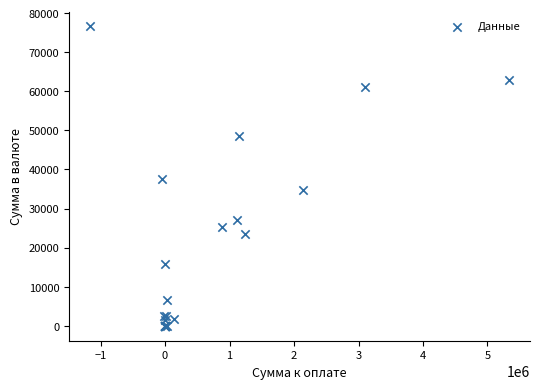

What Y value in the scatter plot is closest to 38288?

37436.5